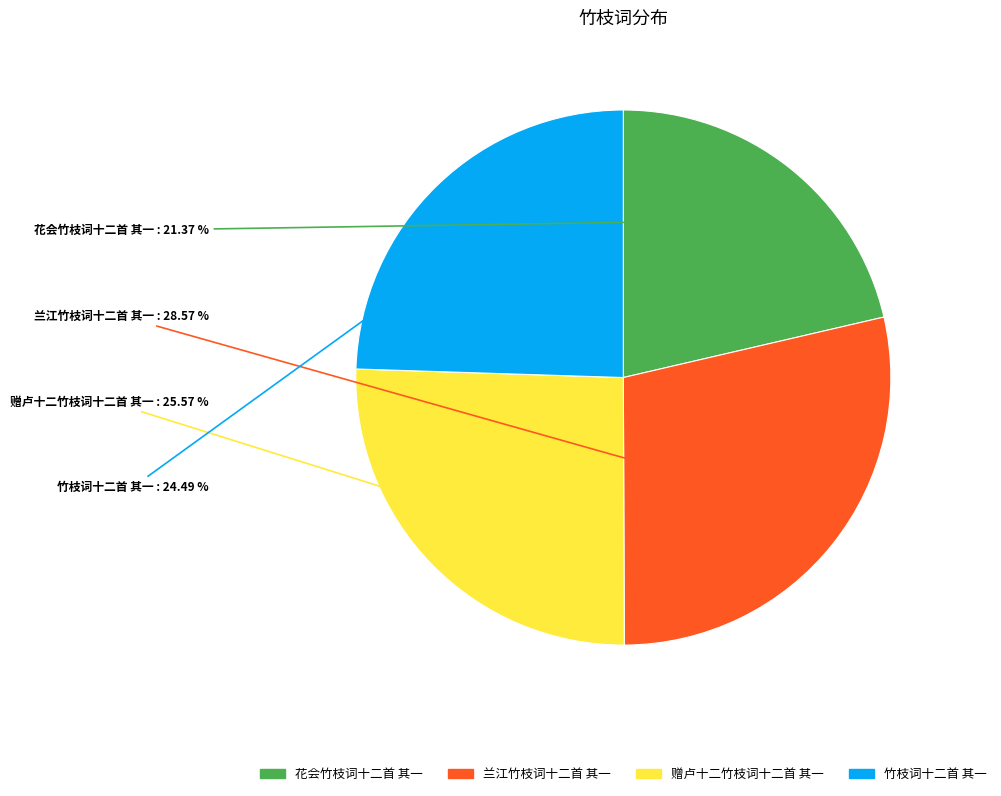

How much of the chart is everything except 兰江竹枝词十二首 其一?

71.4%